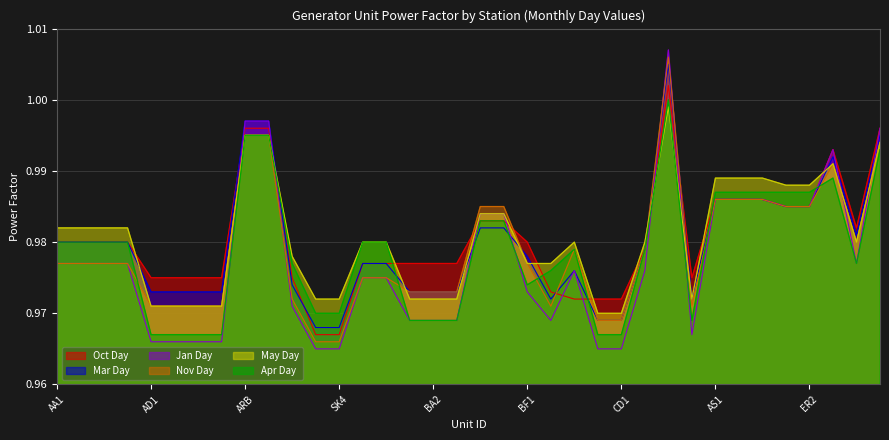

Which series has the largest range (max minus min)?

Jan Day